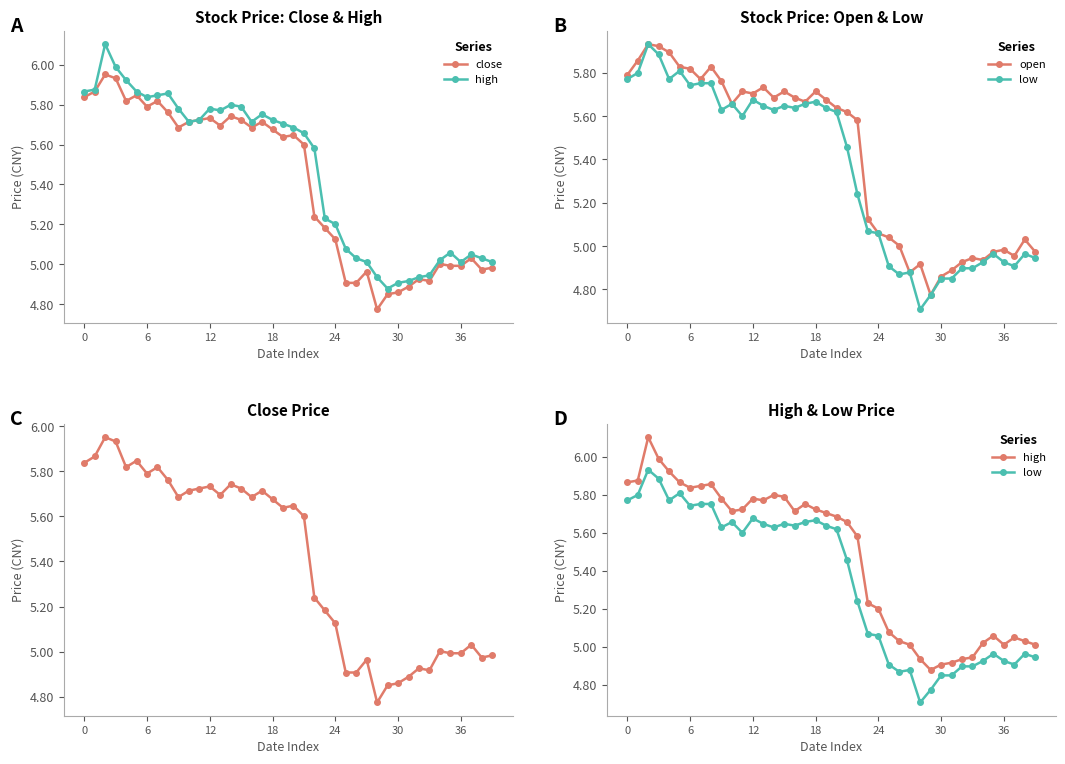

True or false: high and open cross at least once.

False